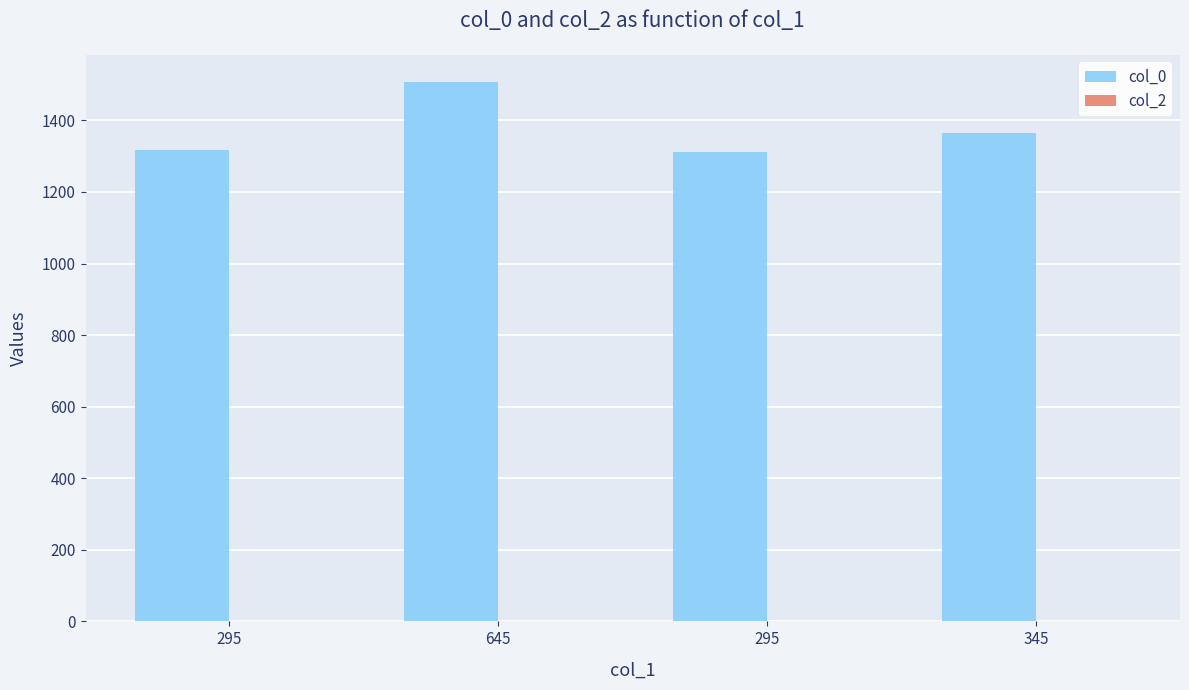

What is the difference between the highest and lowest values at 345?

1365